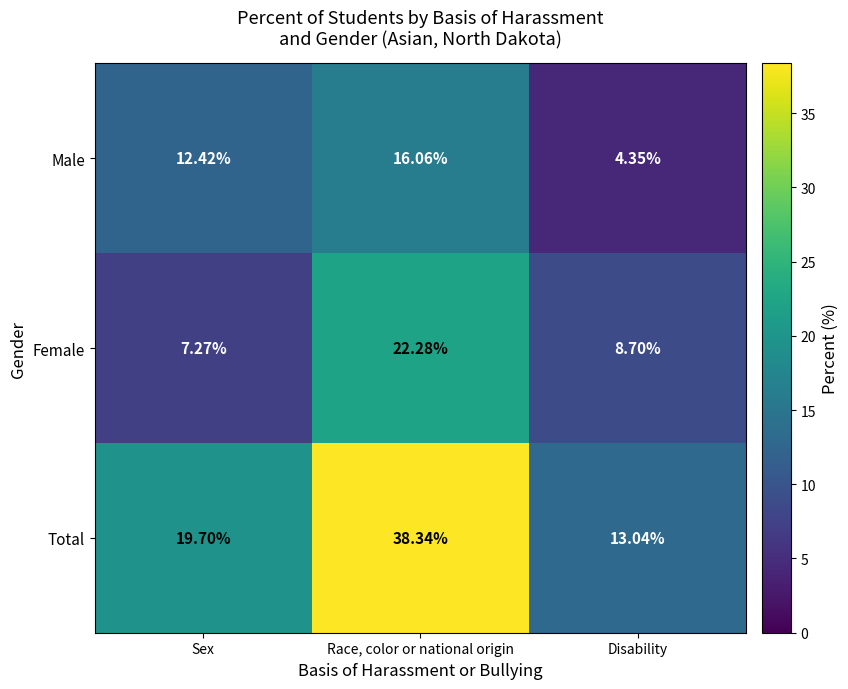

At which label is Male closest to 10?

Sex